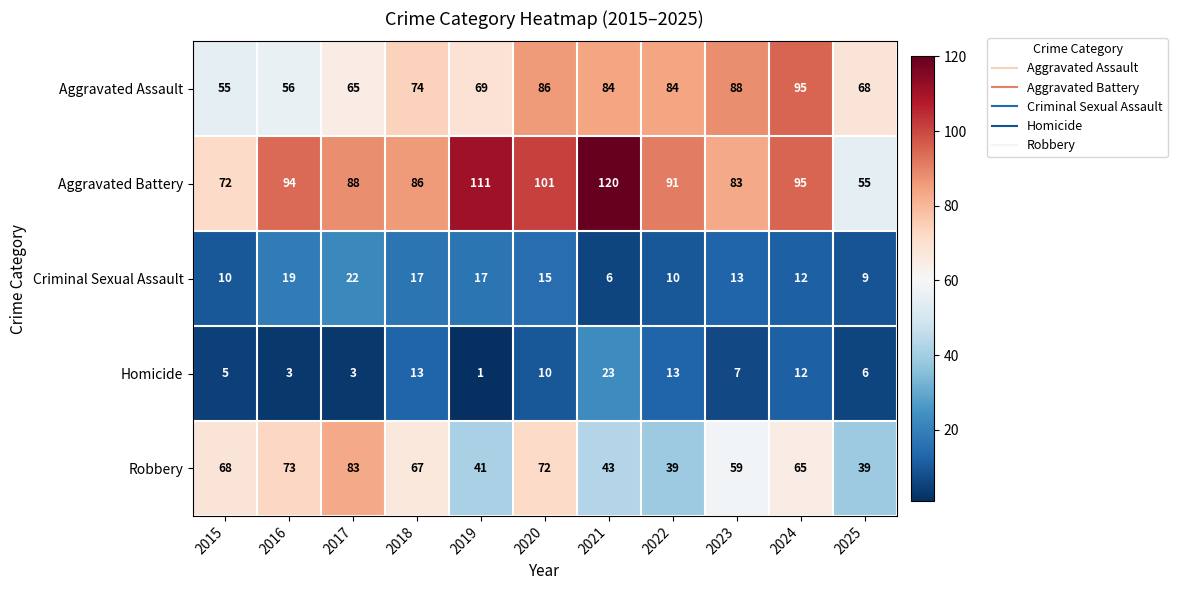

At 2017, list the series in order from largest to smallest.

Aggravated Battery, Robbery, Aggravated Assault, Criminal Sexual Assault, Homicide